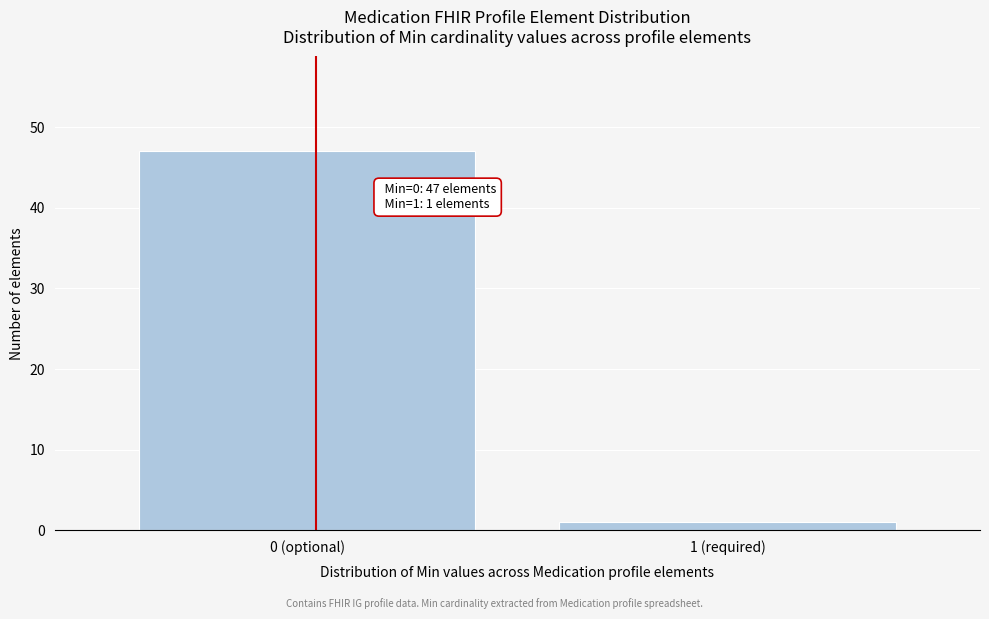

Reading left to right, what are all the values shown in this chart?

0 (optional)=47	1 (required)=1